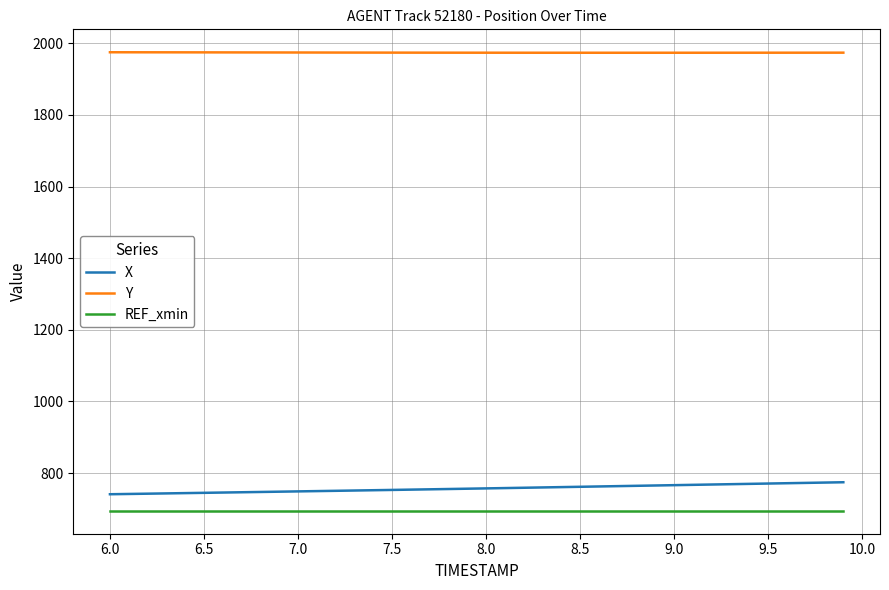

At how many categories does at least one series exceed 1598?

40